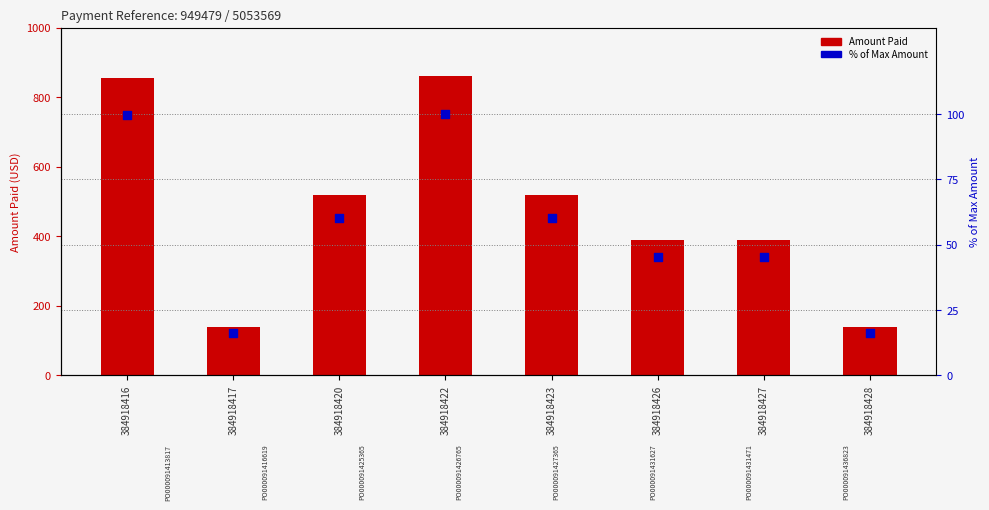

Which series contains the lowest Y value?

% of Max Amount